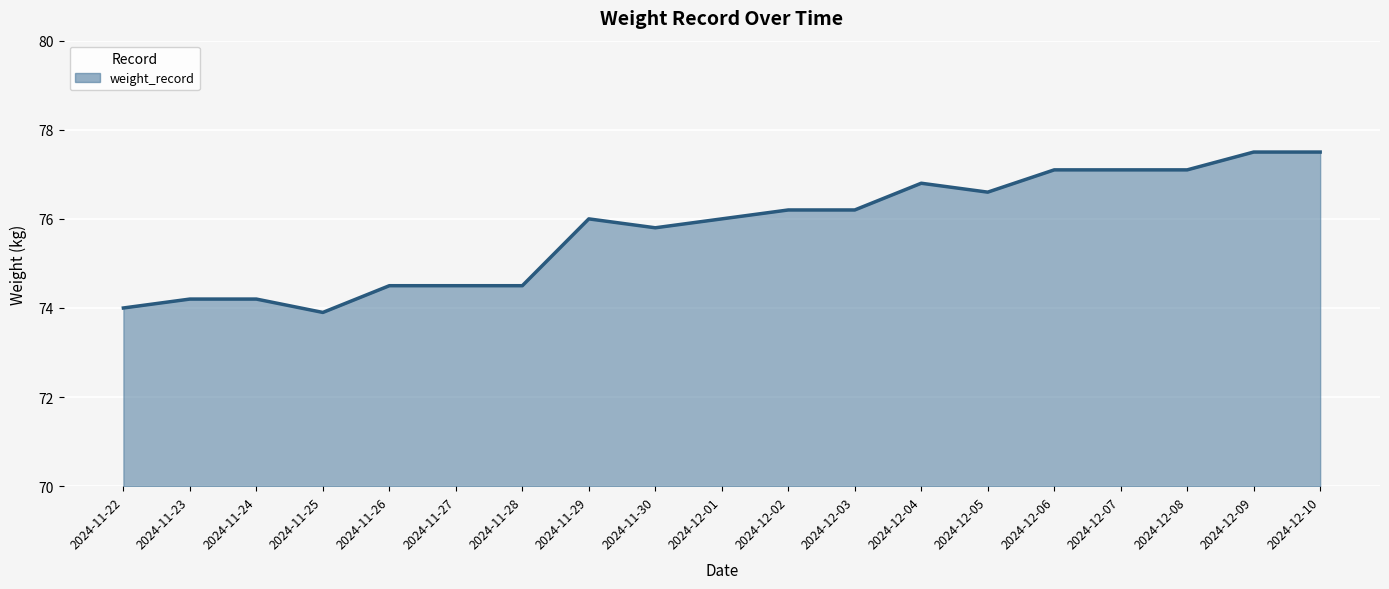

What is the difference between the maximum and minimum values?

3.6